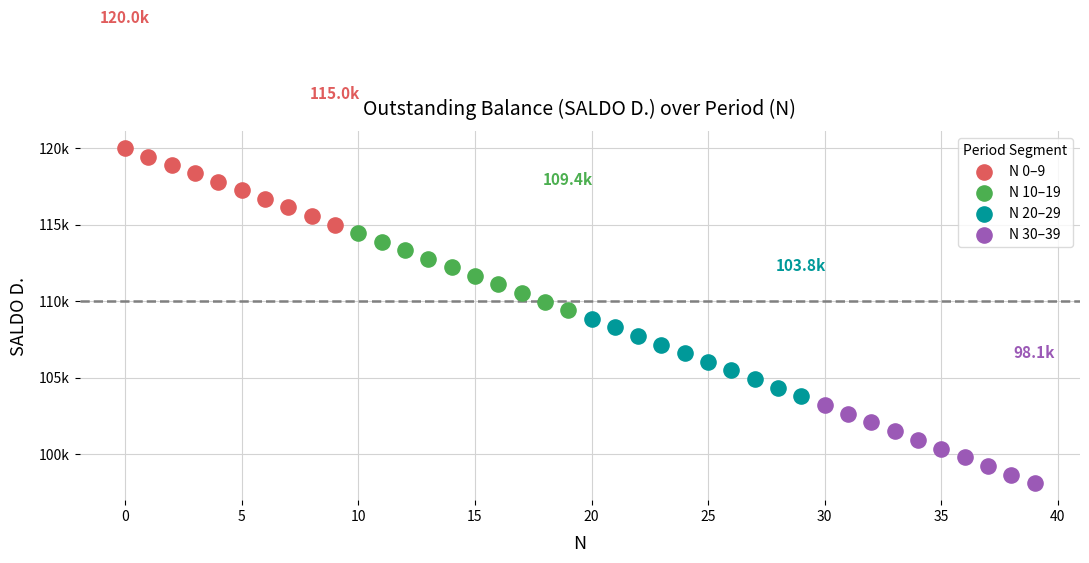

Which series has the widest spread of Y values?

N 30–39